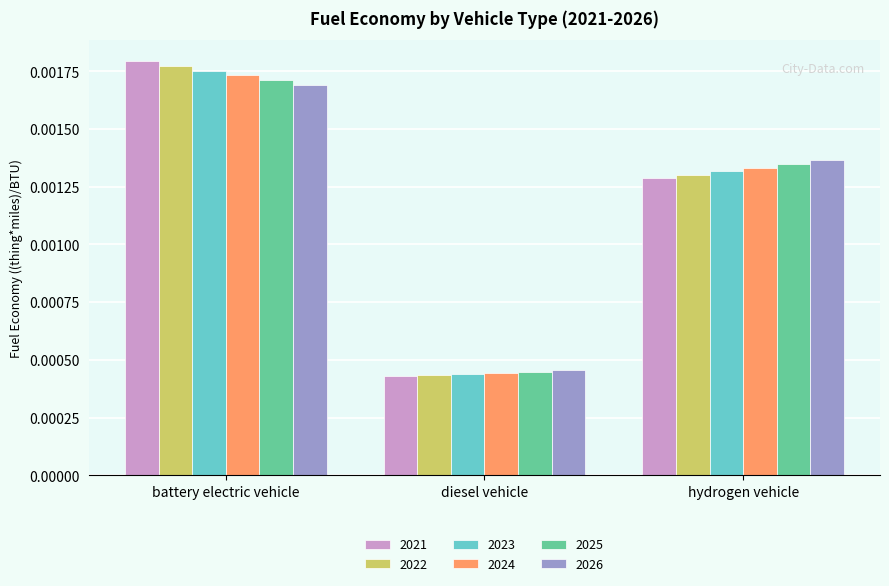

How many groups of bars are there?

3